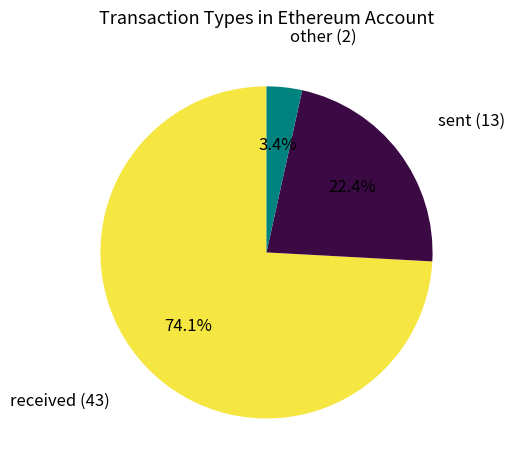

Does any single category account for the majority?

Yes